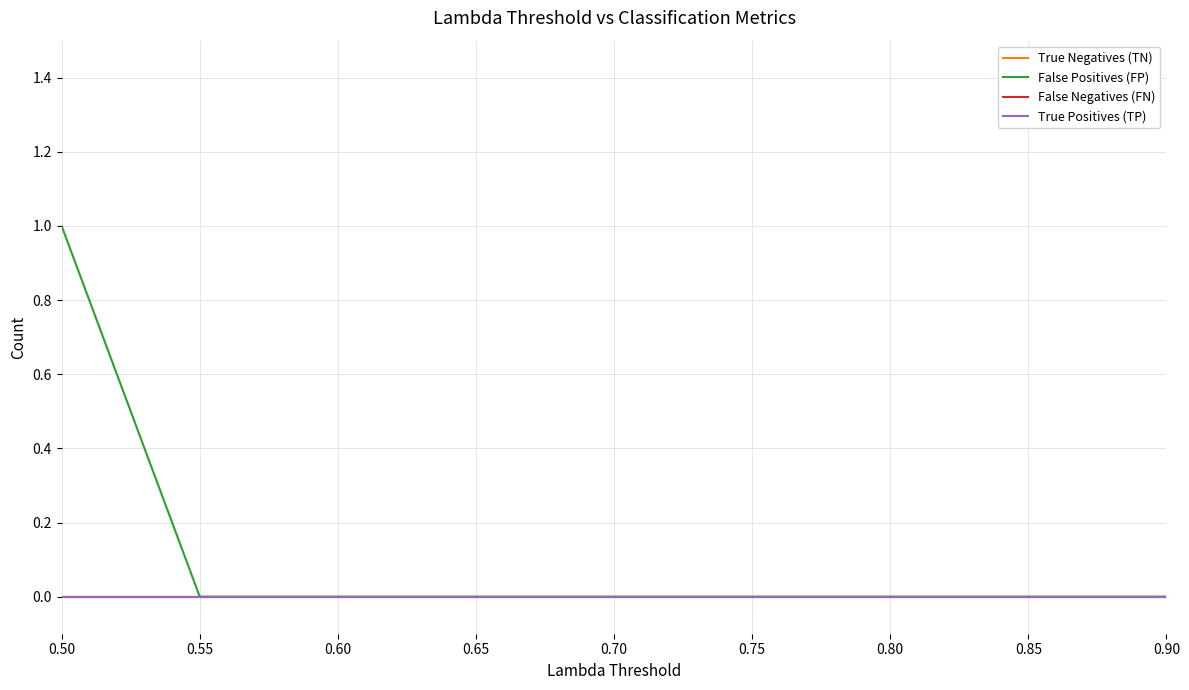

Does the chart display data point markers on the line(s)?

No